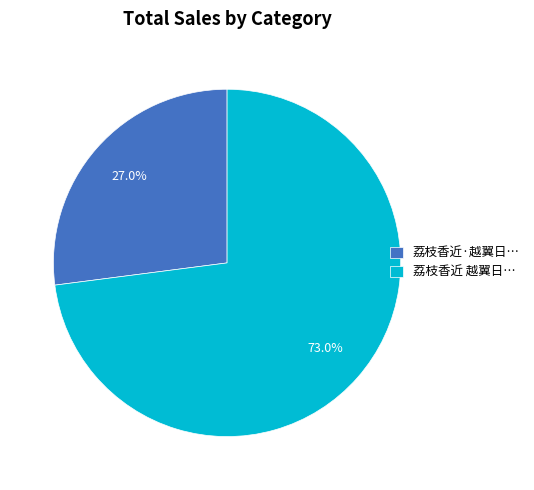

What is the smallest slice in the pie chart?

荔枝香近·越翼日…